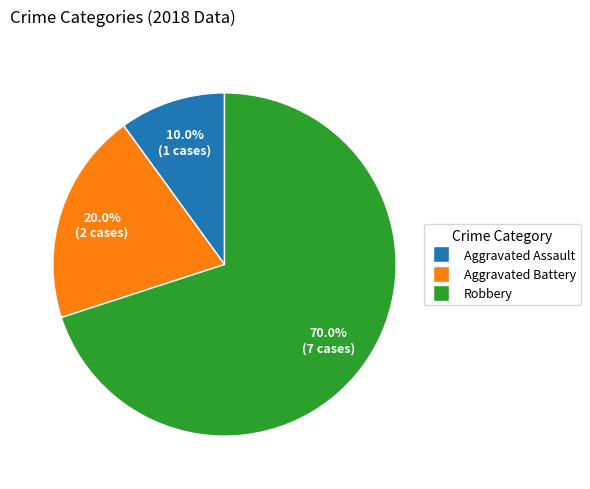

Is there a majority slice in this chart?

Yes